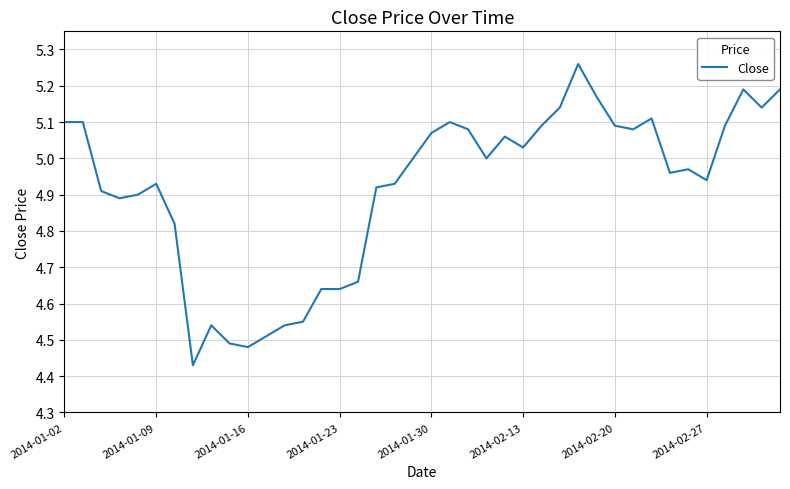

What is the difference between the maximum and minimum values?

0.8